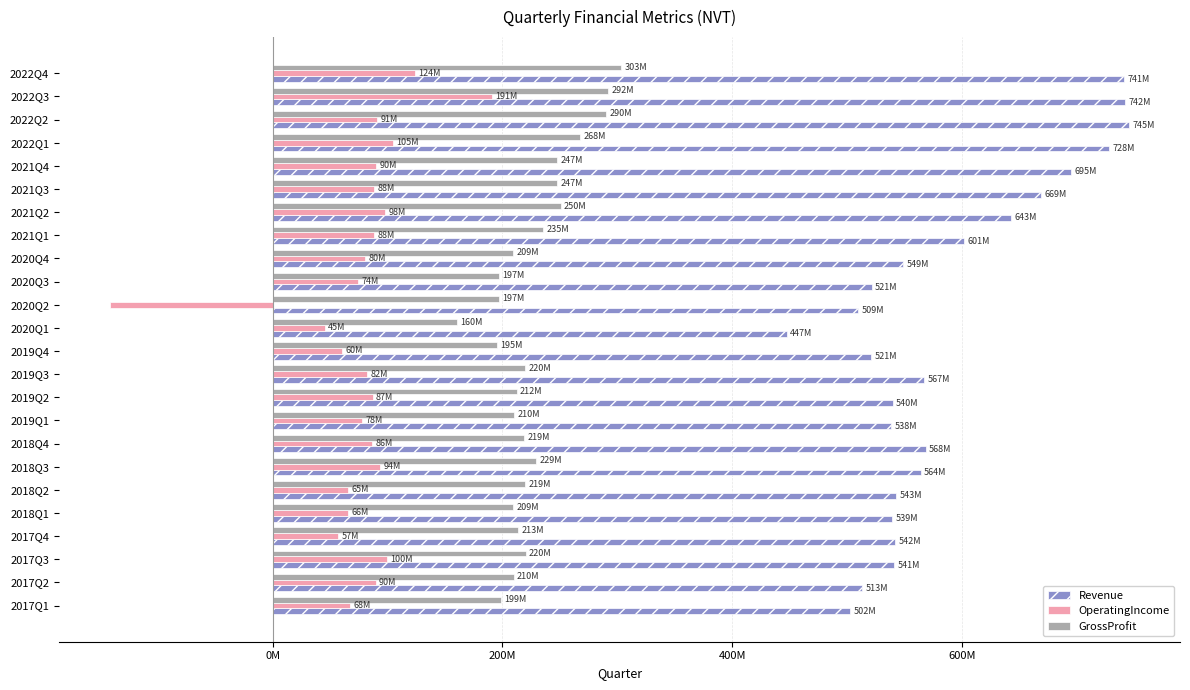

Reading left to right, transcribe all the data shown in this chart.

Revenue: 502.2	513.2	540.6	541.9	538.9	542.7	563.9	568.1	538.0	539.5	566.7	520.9	447.2	509.3	521.2	548.9	601.3	642.8	669.0	694.7	727.5	745.2	741.6	740.6
OperatingIncome: 67.6	89.5	99.6	56.8	65.6	65.3	93.7	86.2	77.5	87.0	82.5	60.3	45.3	-141.6	74.4	80.4	88.3	97.7	88.4	90.1	104.7	91.2	190.8	124.1
GrossProfit: 198.7	209.7	220.1	213.4	208.9	219.4	229.1	218.7	209.9	212.2	219.6	195.3	160.3	196.8	197.0	209.0	235.2	250.5	247.2	247.3	267.8	290.0	291.6	303.2